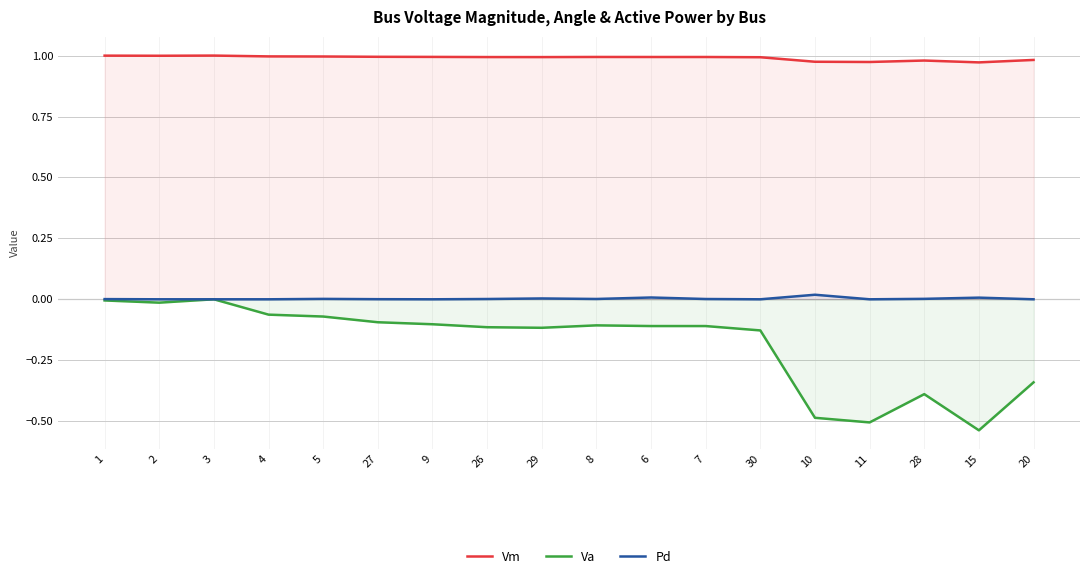

What is the total value across all series at 3?

1.0